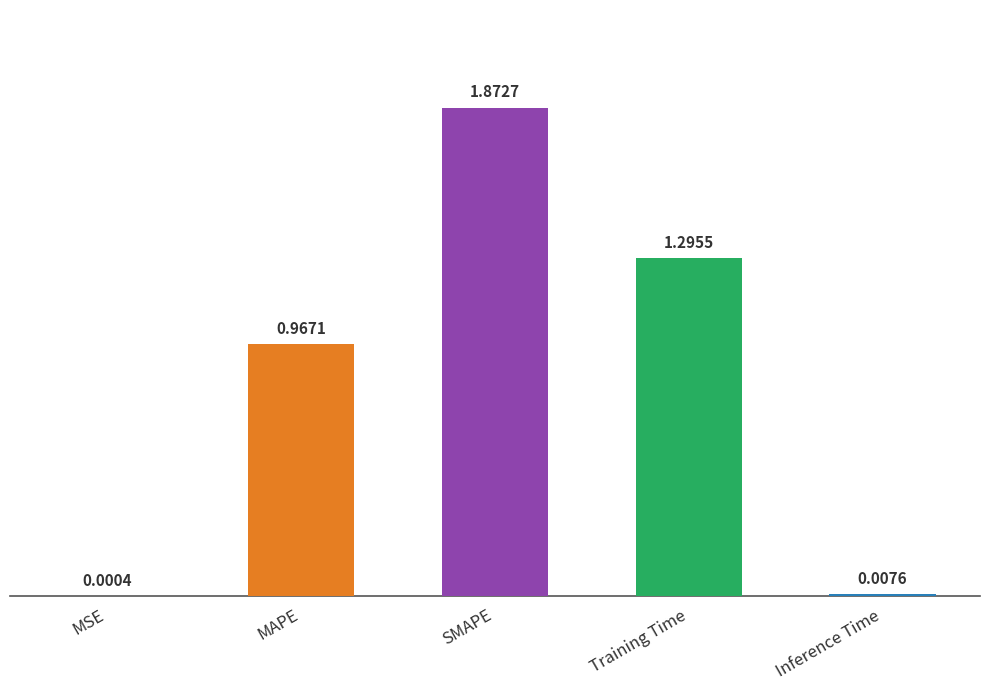

Count the number of data series in this chart.

1